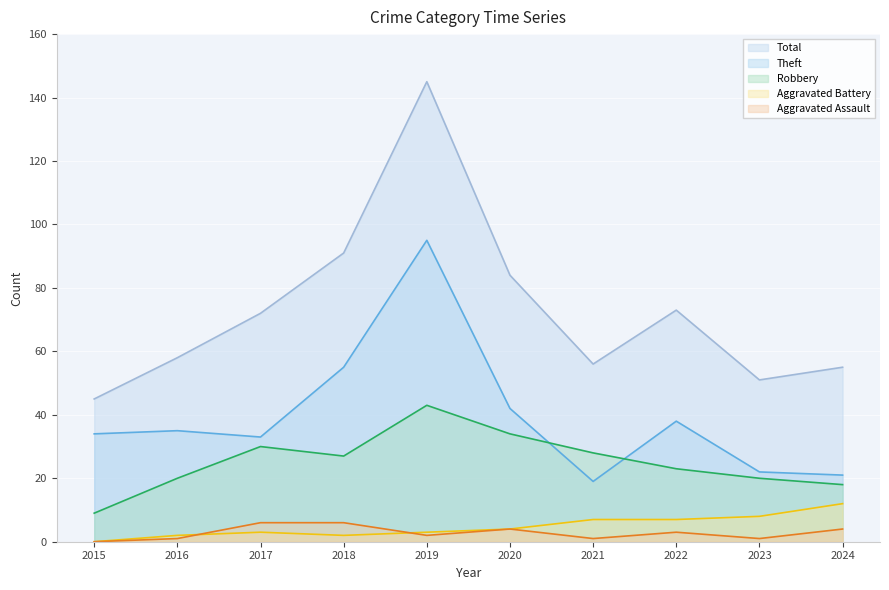

What is the value of the Robbery point at the 6th from the left?

34